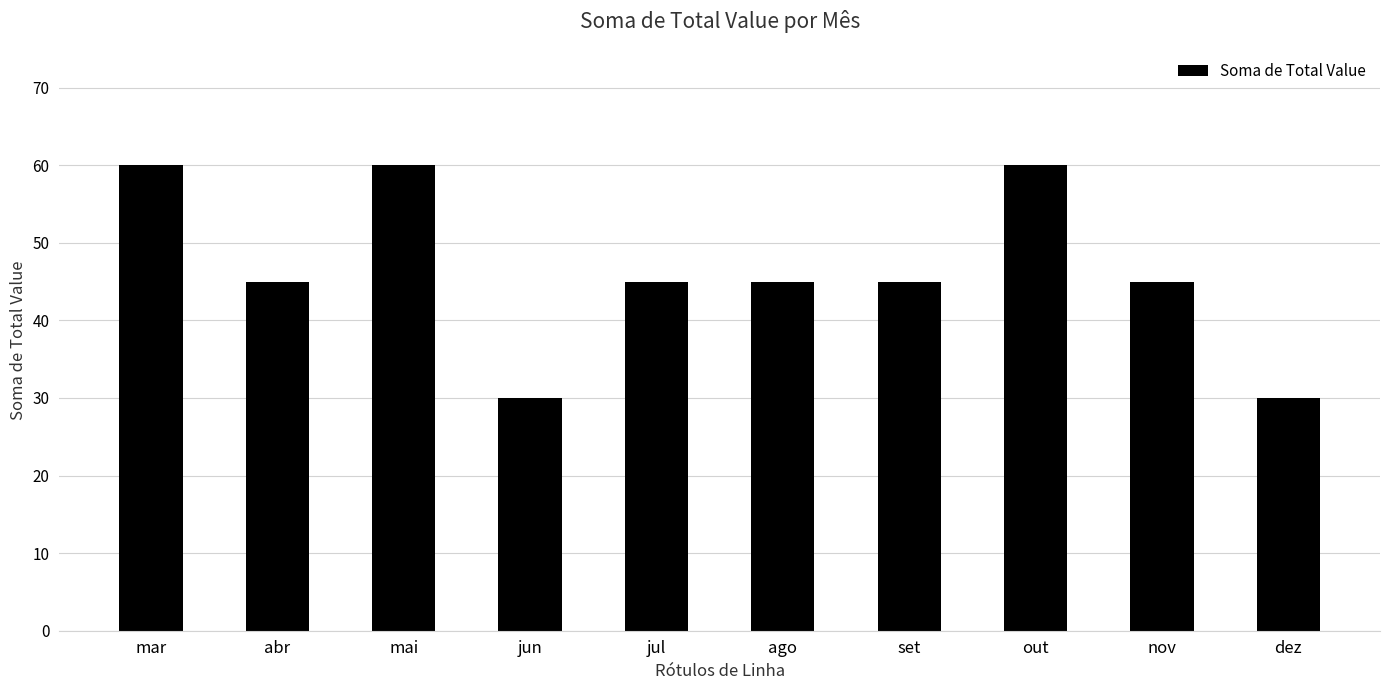

Is it true that the value at out is 60?

True